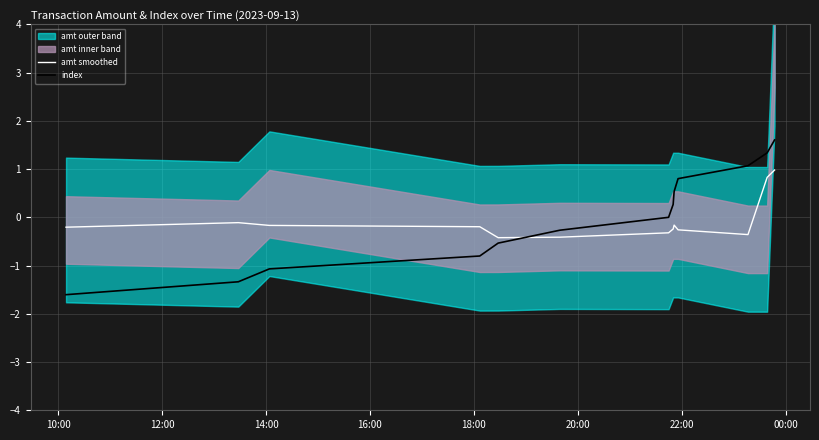

What is the maximum value for index?

1.6